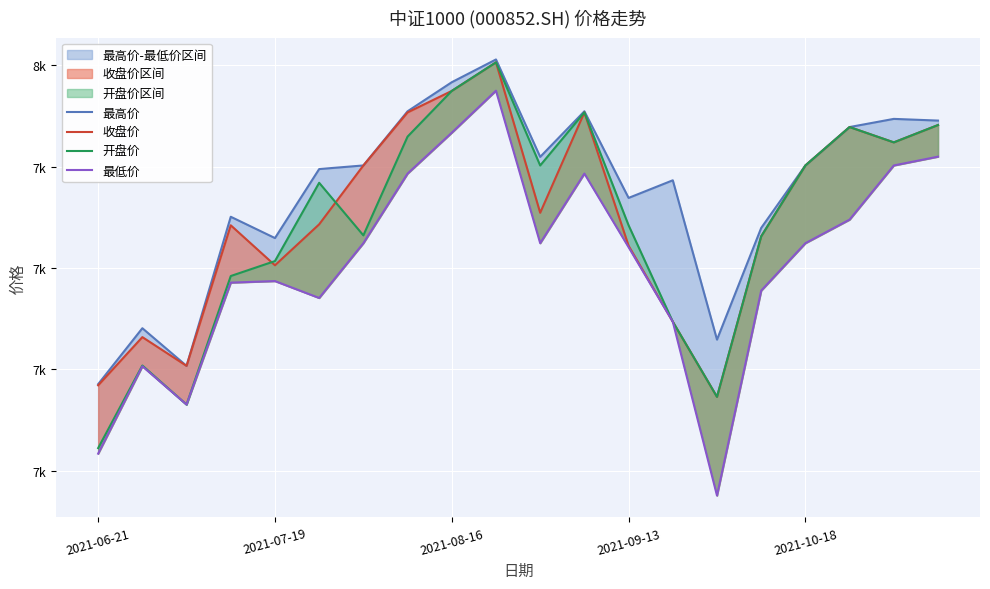

Which series has the largest total across all categories?

最高价